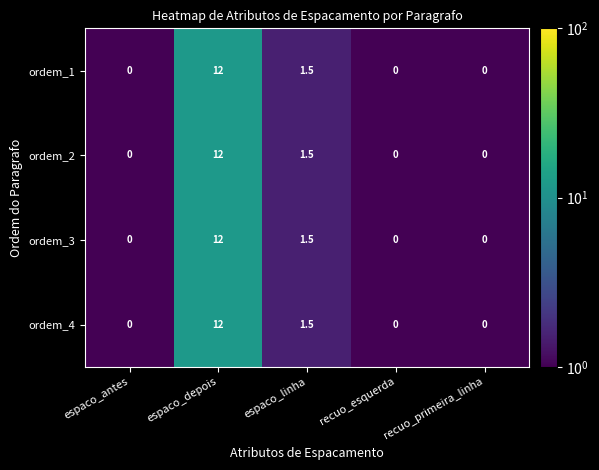

Count the number of data series in this chart.

4